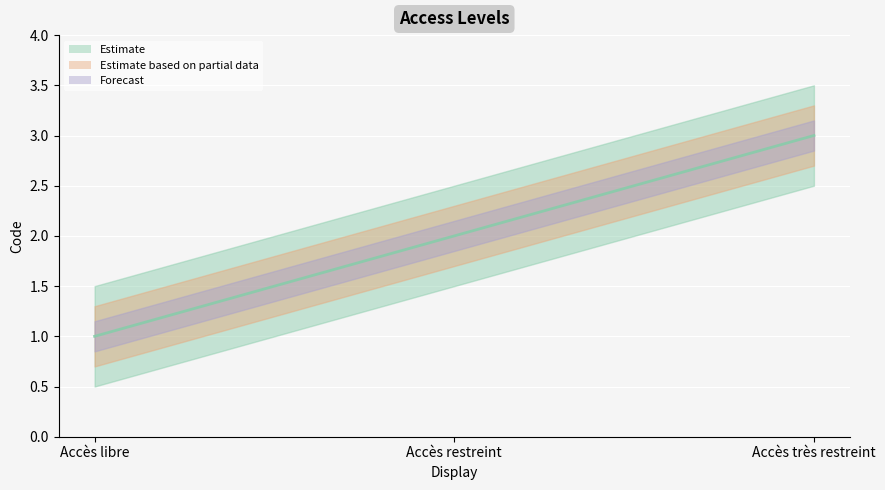

Approximately how many times larger is the value at Accès restreint compared to Accès libre?

2.0